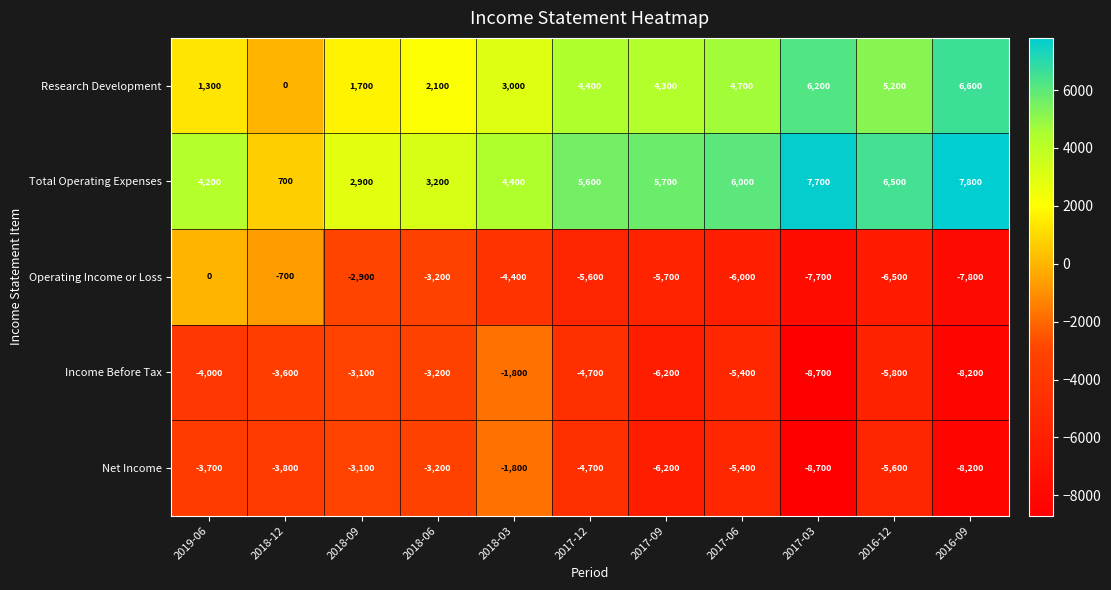

What is the difference between the Net Income values at 2017-03 and 2018-03?

6900